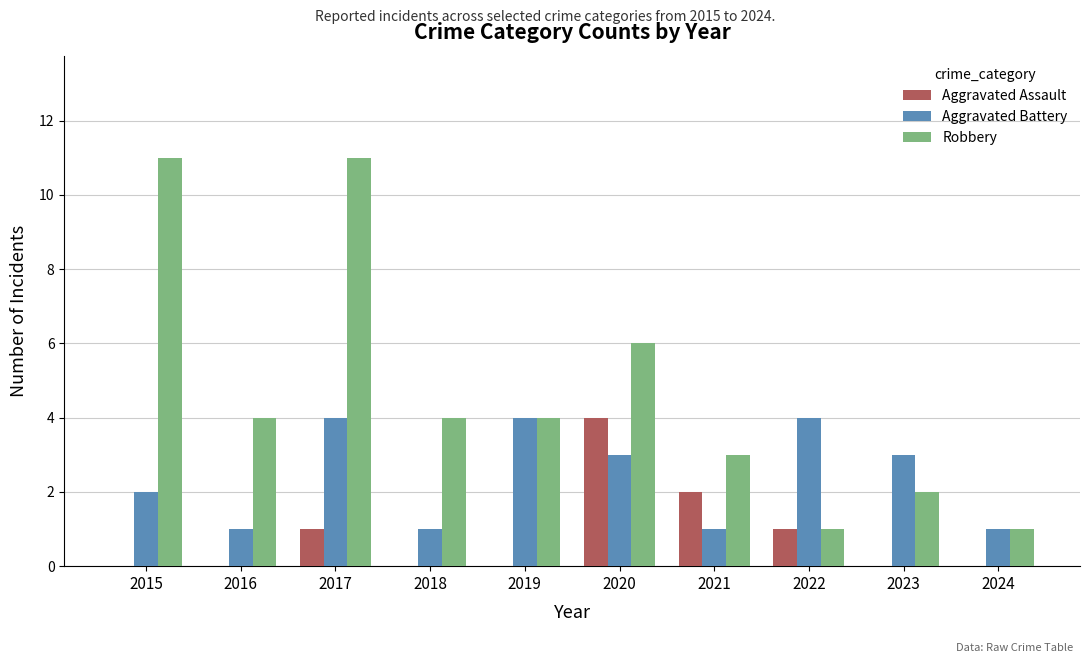

Where is Aggravated Battery nearest to the value 2?

2015